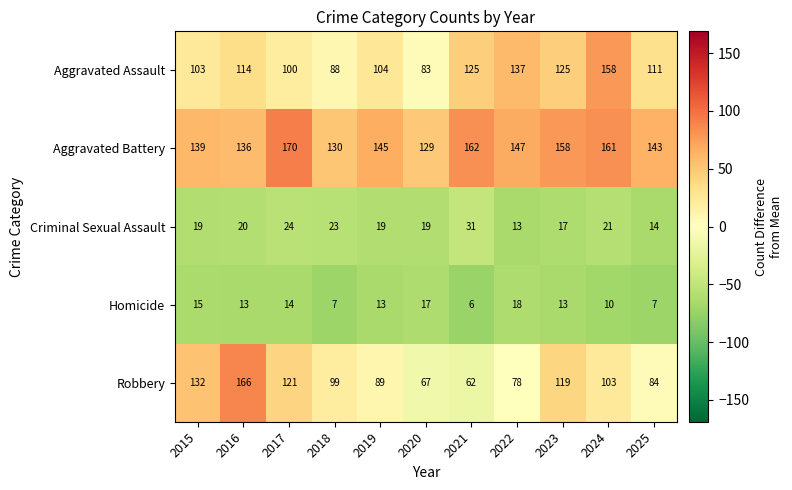

Which series has the largest range (max minus min)?

Robbery